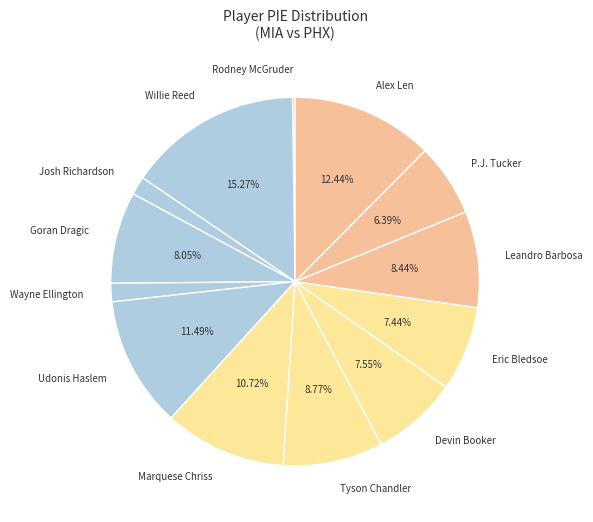

Is there any slice that represents more than half of the pie?

No